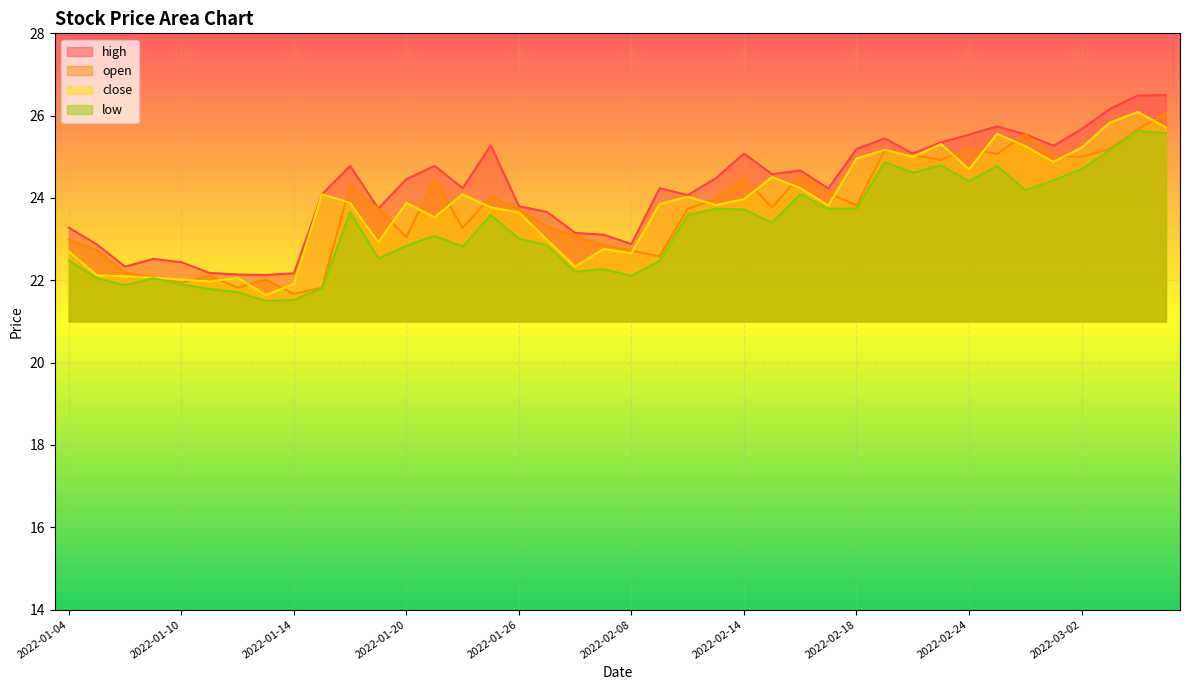

What are all the series names shown in the legend?

high, open, close, low